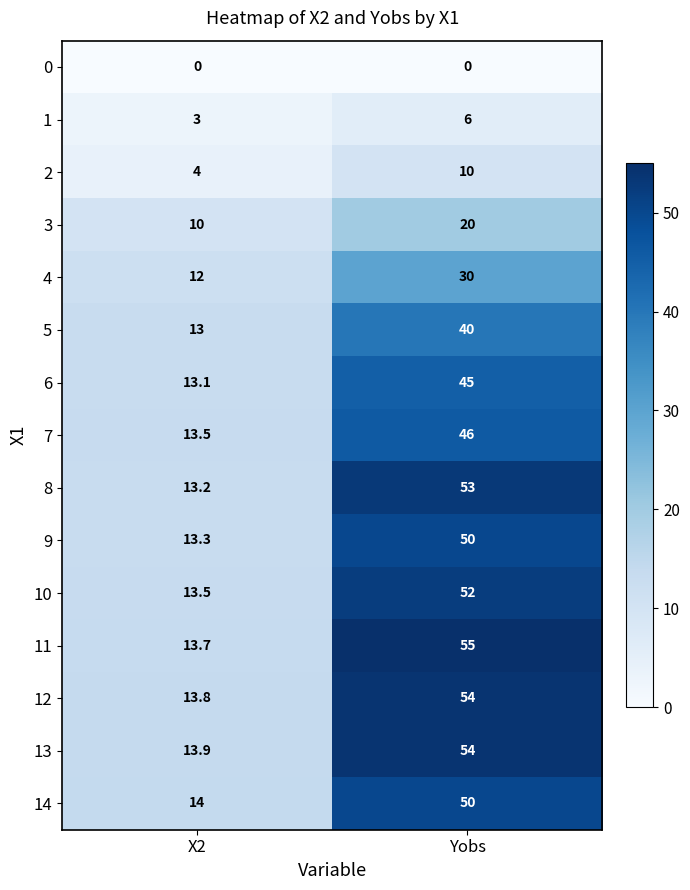

What is the difference between the maximum and minimum values in the 6 series?

31.9